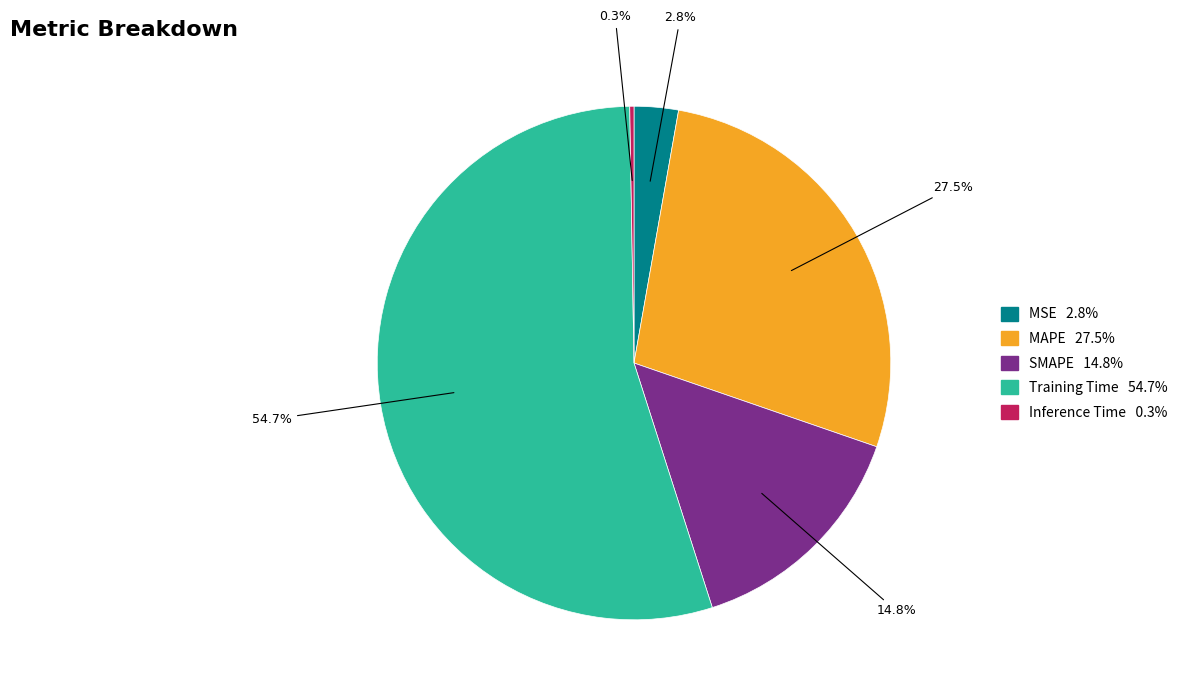

Which category accounts for the majority?

Training Time